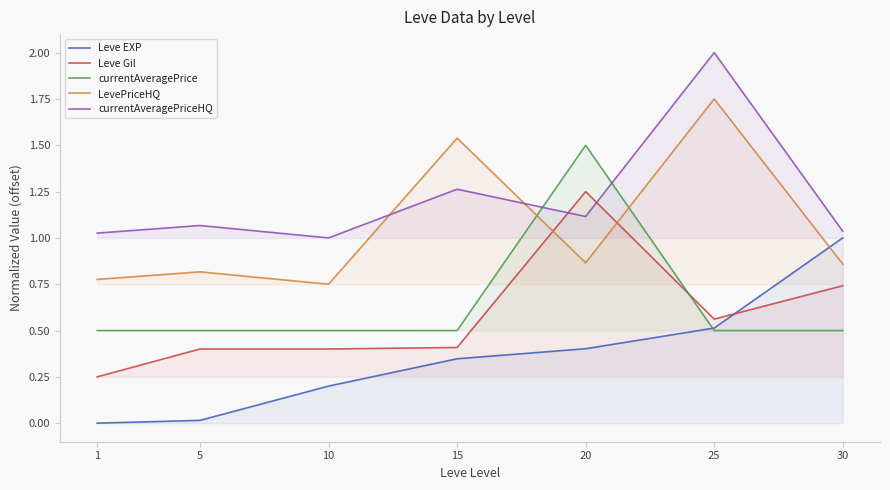

What is the maximum value shown in the chart?

2.0